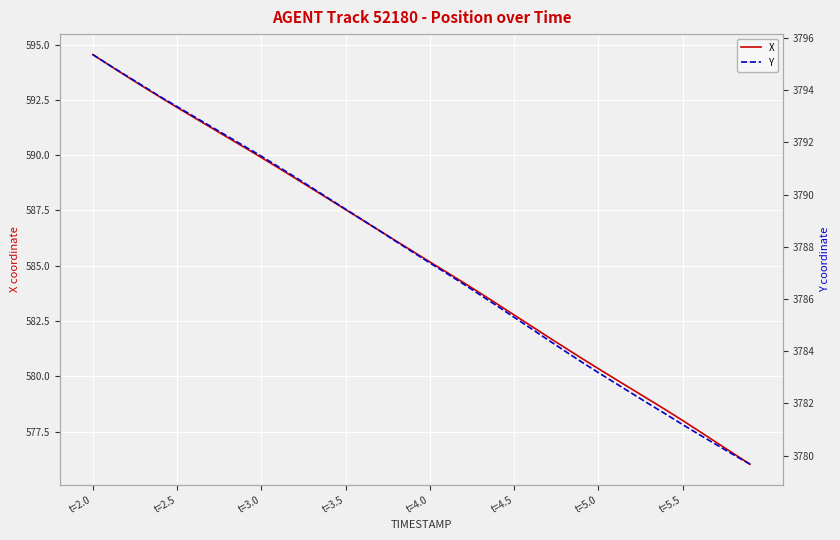

What are all the series names shown in the legend?

X, Y